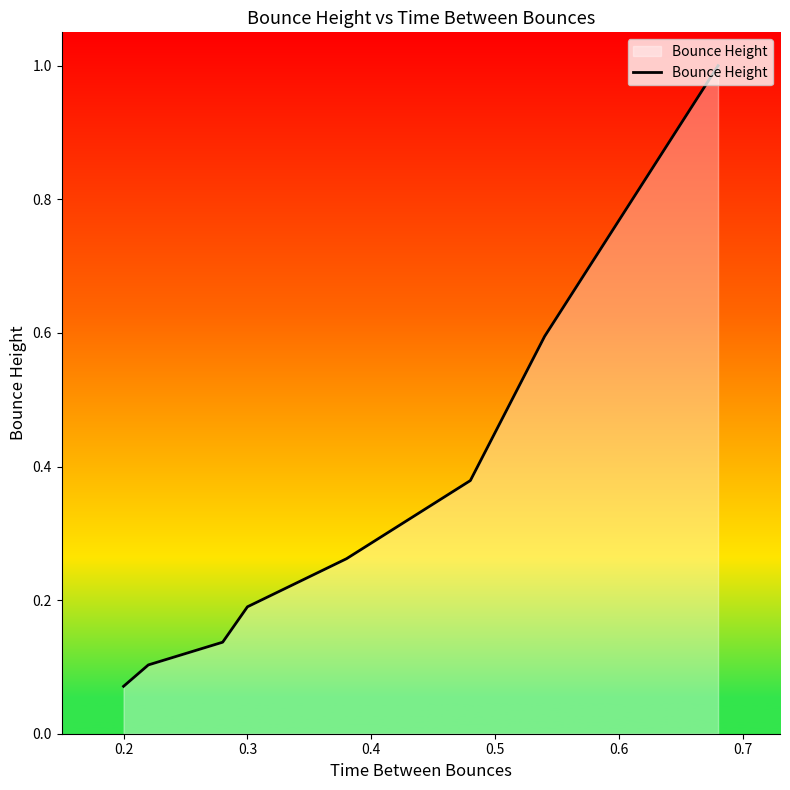

Does the chart have visible grid lines?

No